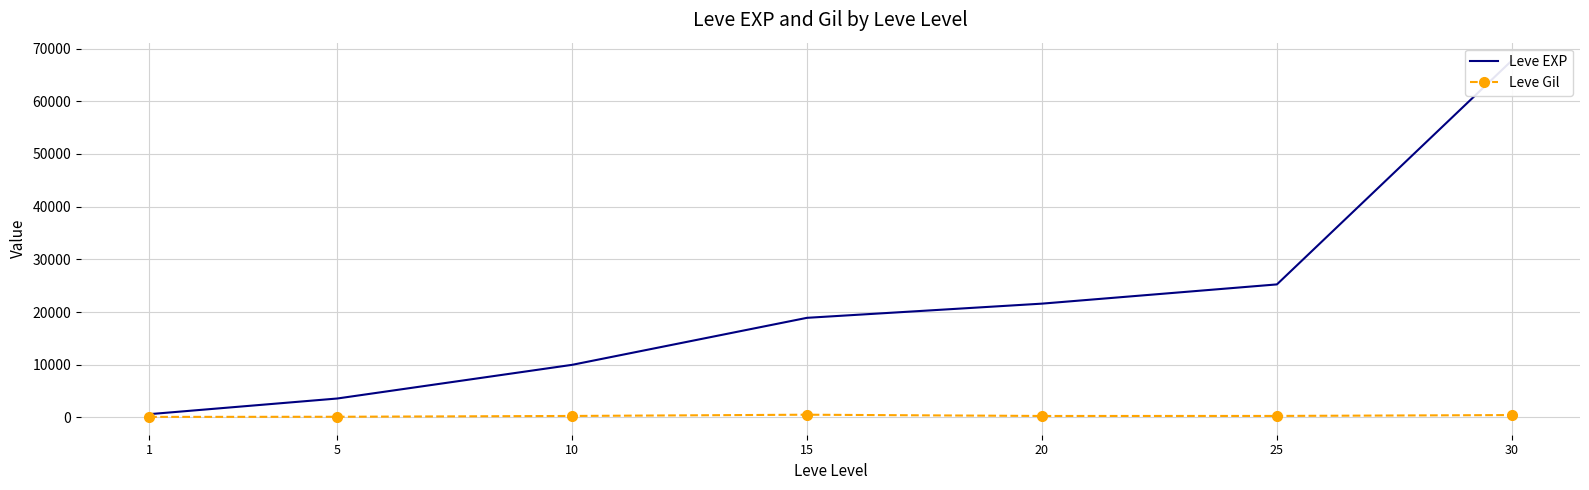

Reading left to right, extract all data points from this chart.

Leve EXP: 1=630	5=3600	10=9990	15=18910	20=21600	25=25250	30=67730
Leve Gil: 1=113	5=139	10=293	15=529	20=290	25=296	30=463